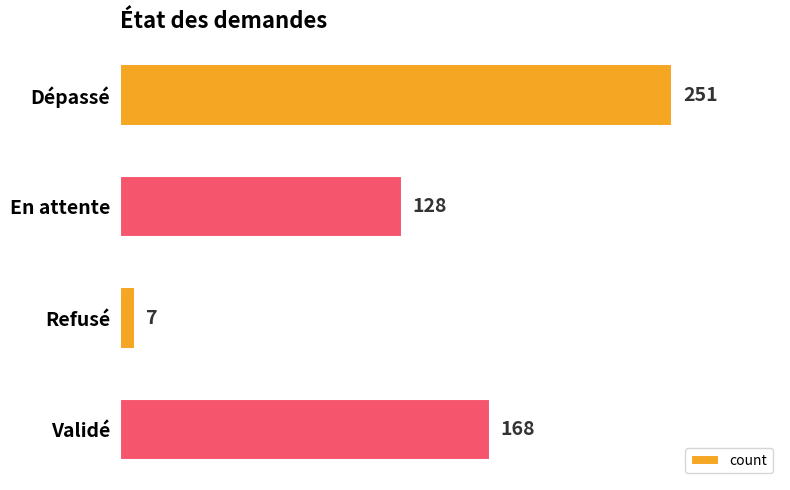

The value at Dépassé is 339. True or false?

False